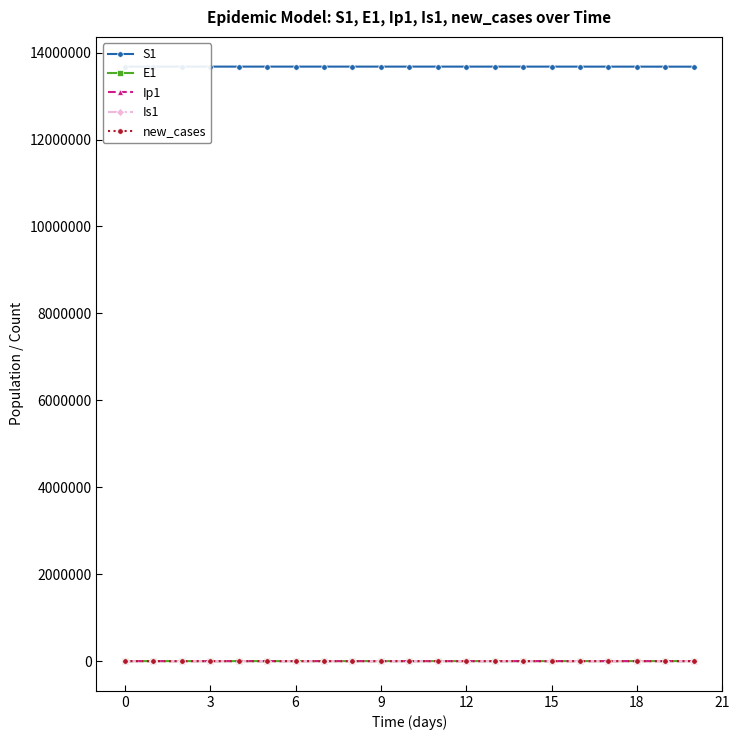

How many values in the new_cases series exceed 12?

11